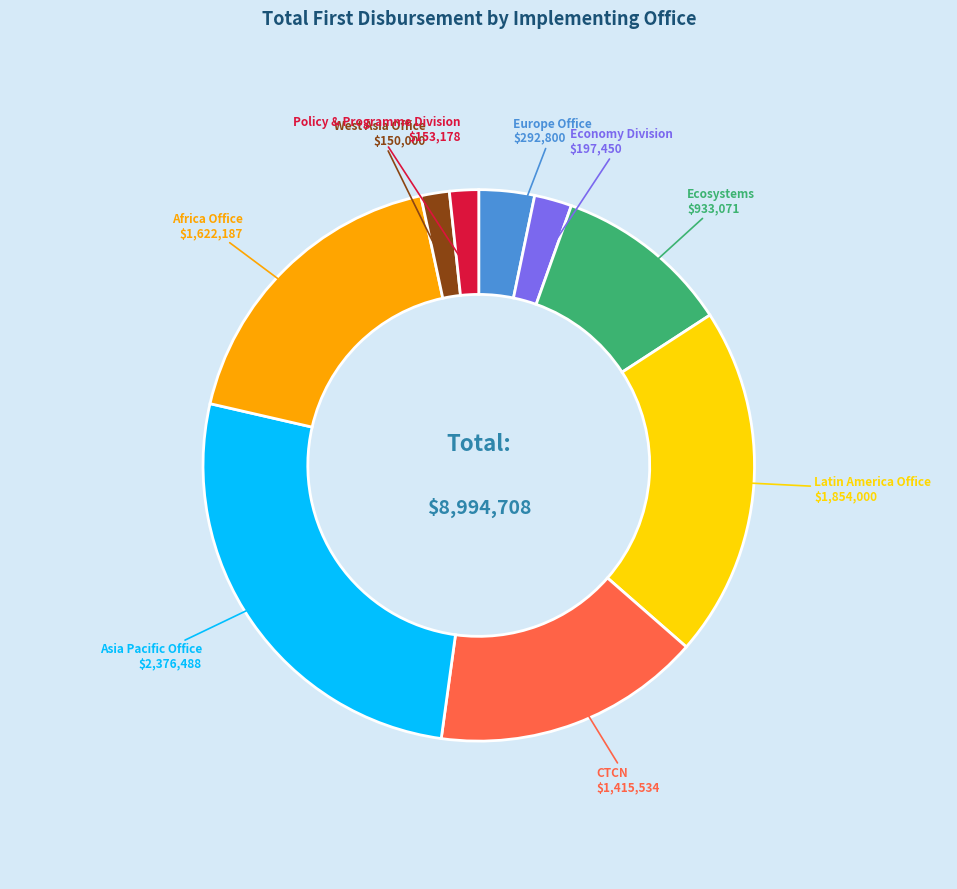

Is there any slice that represents more than half of the pie?

No